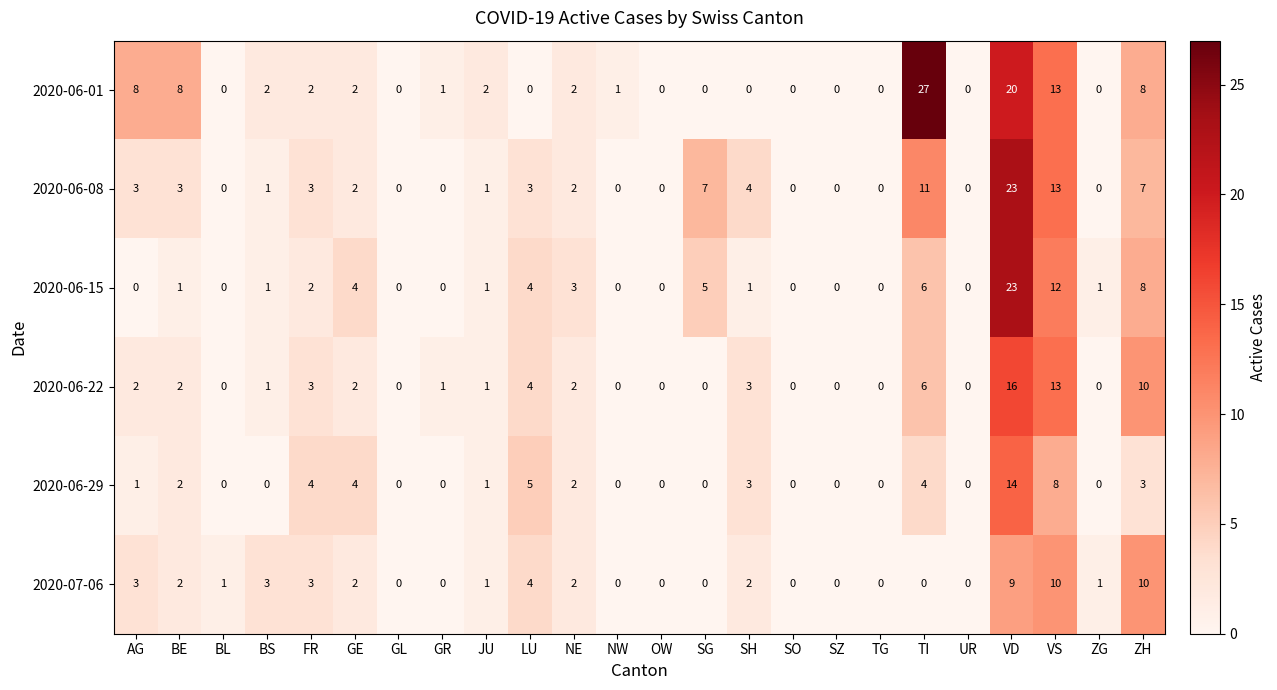

Is it true that 2020-06-29 equals 3 at BE?

False